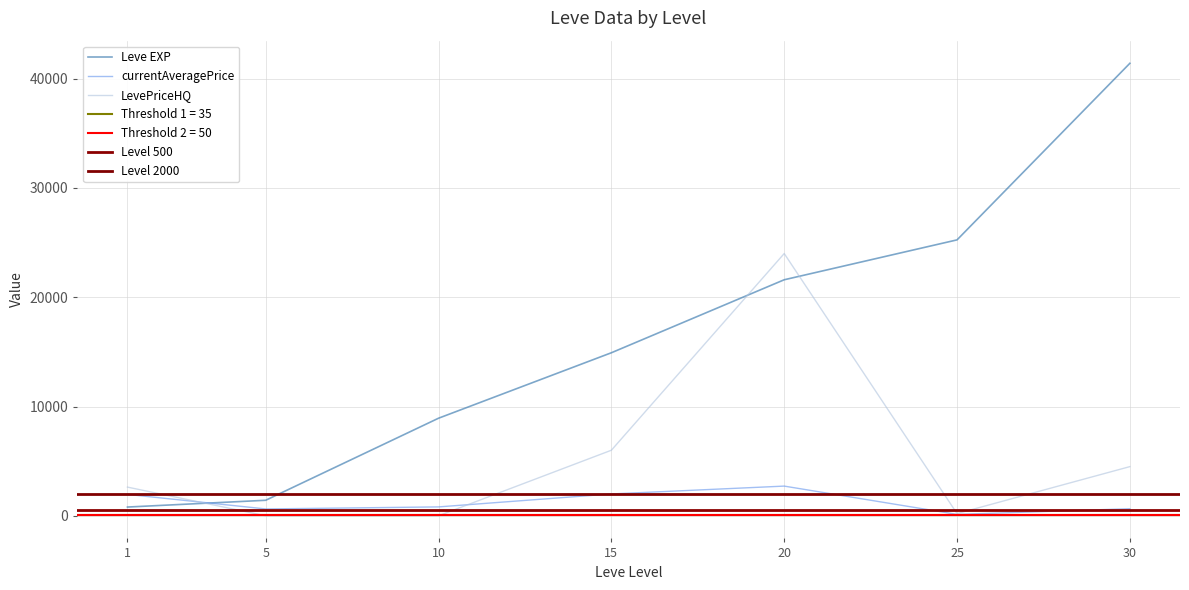

Which category has the highest value in the LevePriceHQ series?

20